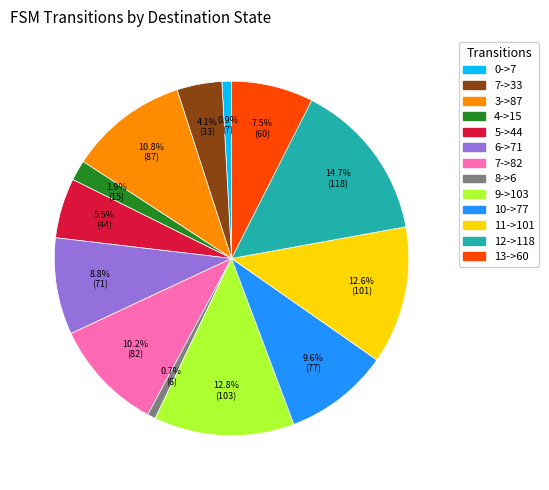

Does any single category account for the majority?

No